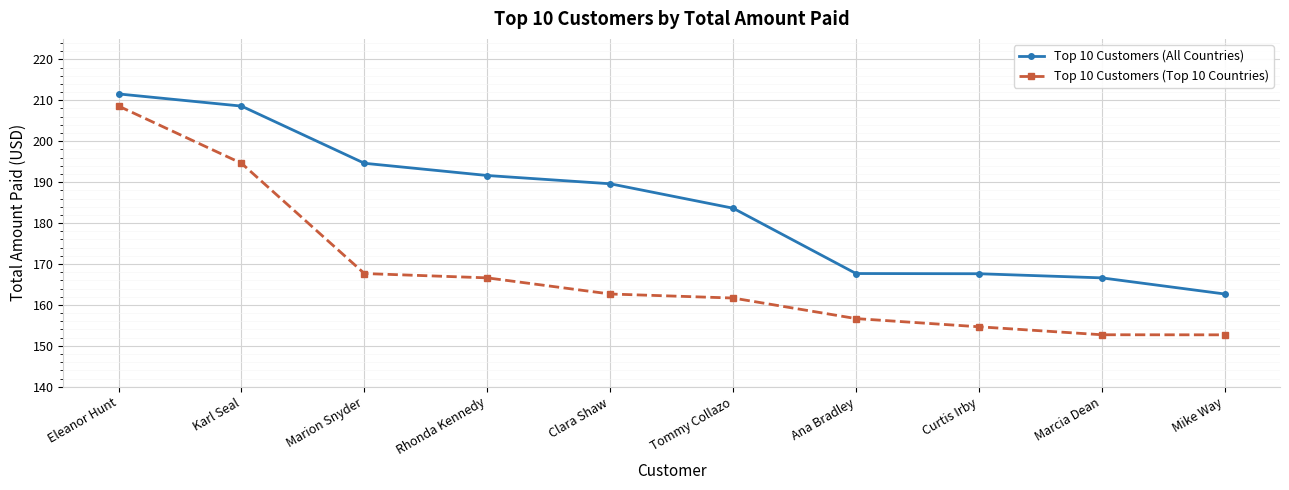

Is it true that Top 10 Customers (All Countries) equals 285.8 at Tommy Collazo?

False